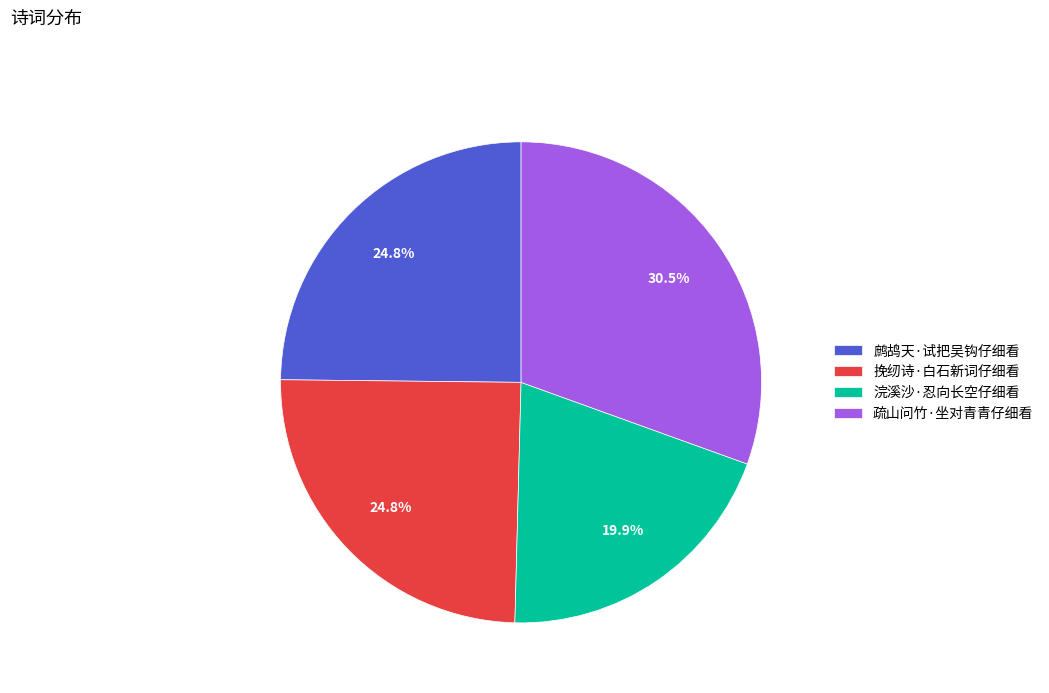

Is it true that 浣溪沙·忍向长空仔细看 is 6% of the pie?

False